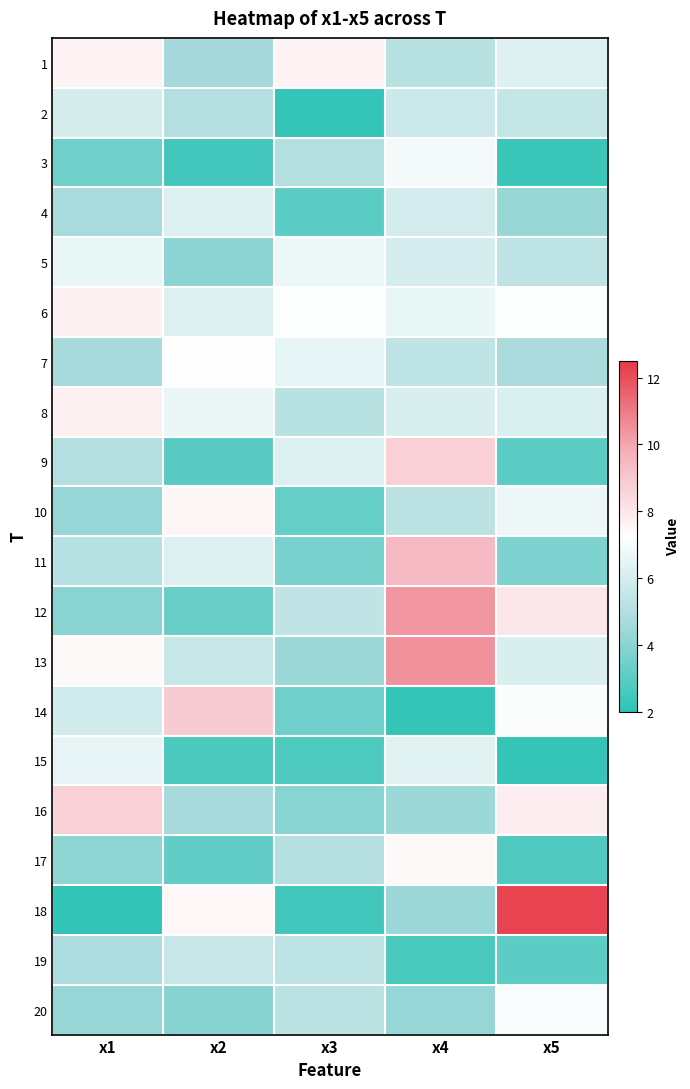

At which category does the chart reach its peak across all series?

x5